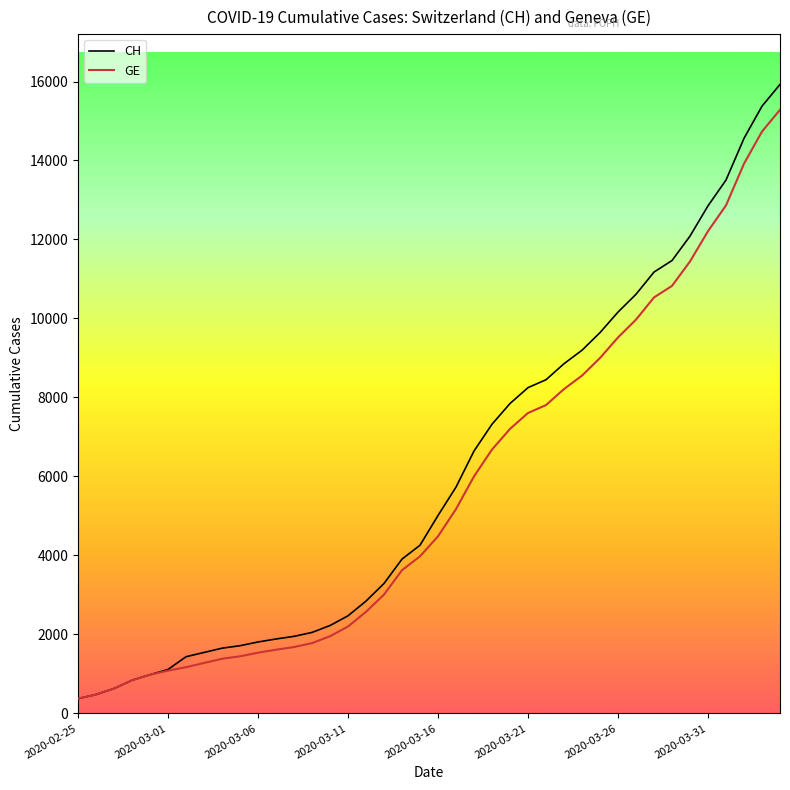

What is the difference between the maximum and second lowest values in the CH series?

15447